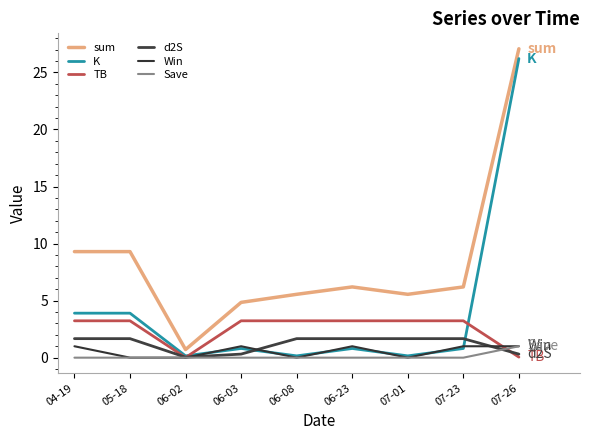

Where is Win nearest to the value 0?

05-18